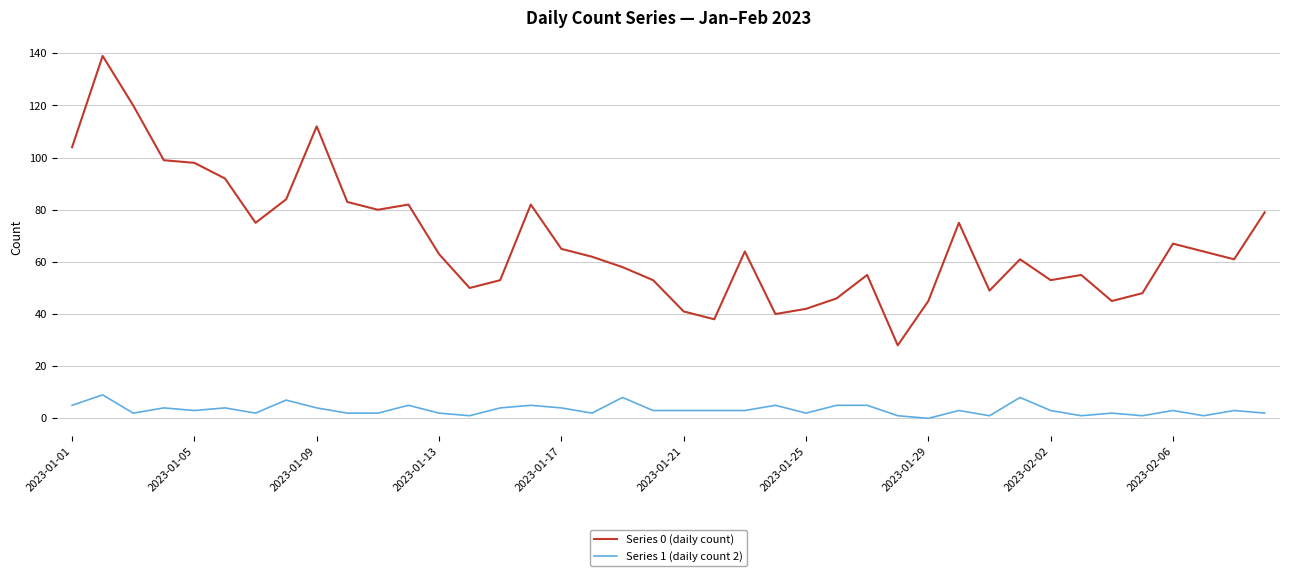

What is the maximum value shown in the chart?

139